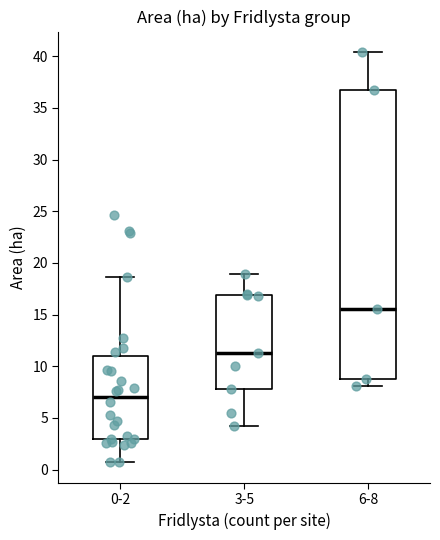

Reading left to right, read every box against the y-axis: the position of its median line, the range the box covers, and the ends of its whiskers. The values are not printed on the chart, so give them approximately, as read against the axis.

0-2: median 7.0, box 3.0 to 11.0, whiskers 0.5 to 18.5
3-5: median 11.5, box 8.0 to 17.0, whiskers 4.0 to 19.0
6-8: median 15.5, box 9.0 to 36.5, whiskers 8.0 to 40.5